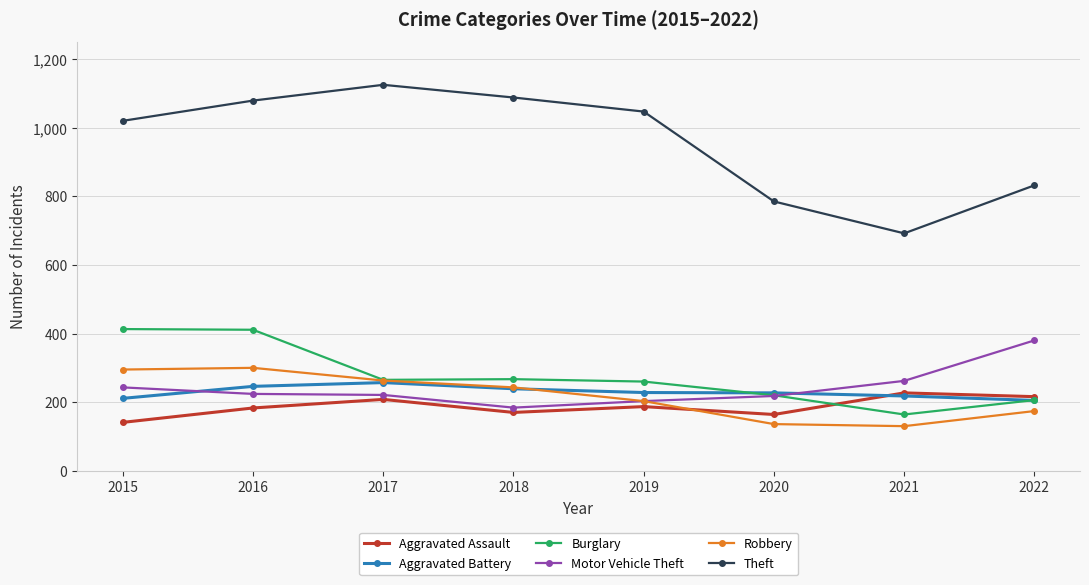

At which category does Aggravated Assault reach its first local valley?

2018